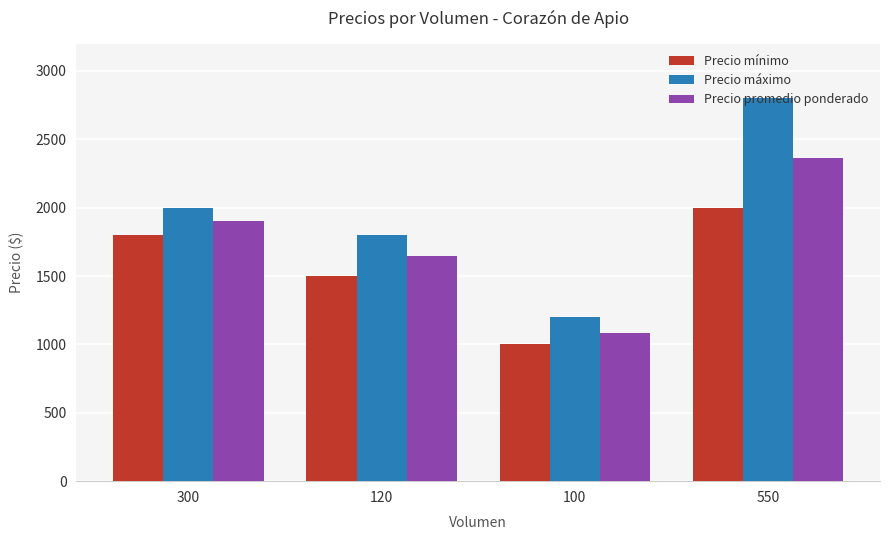

Count the number of data series in this chart.

3